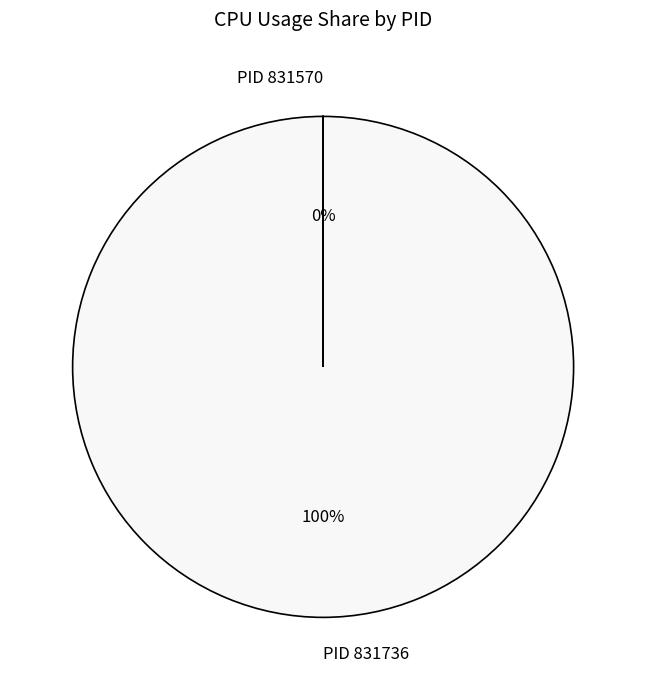

The PID 831736 slice represents 87% of the pie. True or false?

False